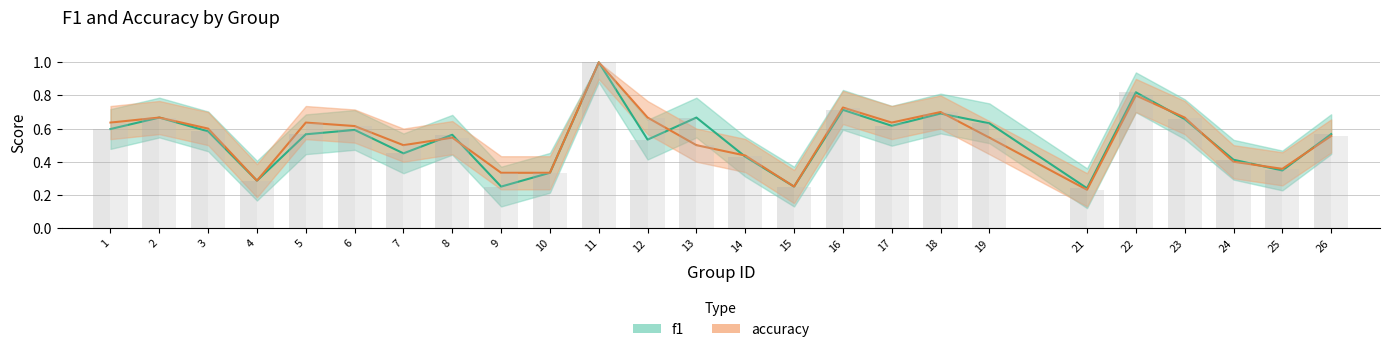

Reading left to right, what are all the values shown in this chart?

f1: 1=0.6	2=0.7	3=0.6	4=0.3	5=0.6	6=0.6	7=0.5	8=0.6	9=0.2	10=0.3	11=1.0	12=0.5	13=0.7	14=0.4	15=0.2	16=0.7	17=0.6	18=0.7	19=0.6	21=0.2	22=0.8	23=0.7	24=0.4	25=0.3	26=0.6
accuracy: 1=0.6	2=0.7	3=0.6	4=0.3	5=0.6	6=0.6	7=0.5	8=0.5	9=0.3	10=0.3	11=1.0	12=0.7	13=0.5	14=0.4	15=0.2	16=0.7	17=0.6	18=0.7	19=0.5	21=0.2	22=0.8	23=0.7	24=0.4	25=0.4	26=0.6